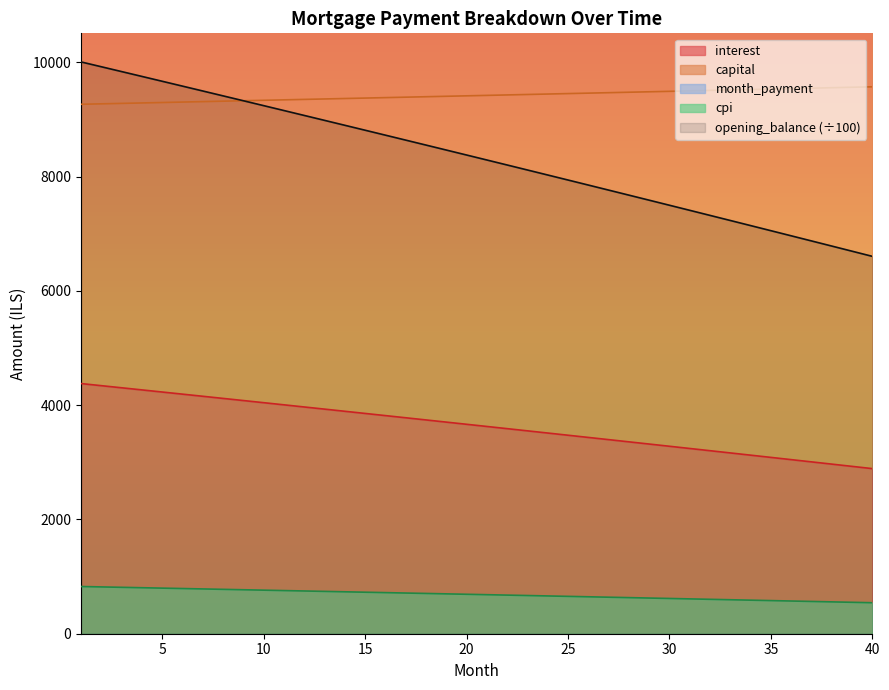

True or false: capital has more than 1 interior local peaks.

False